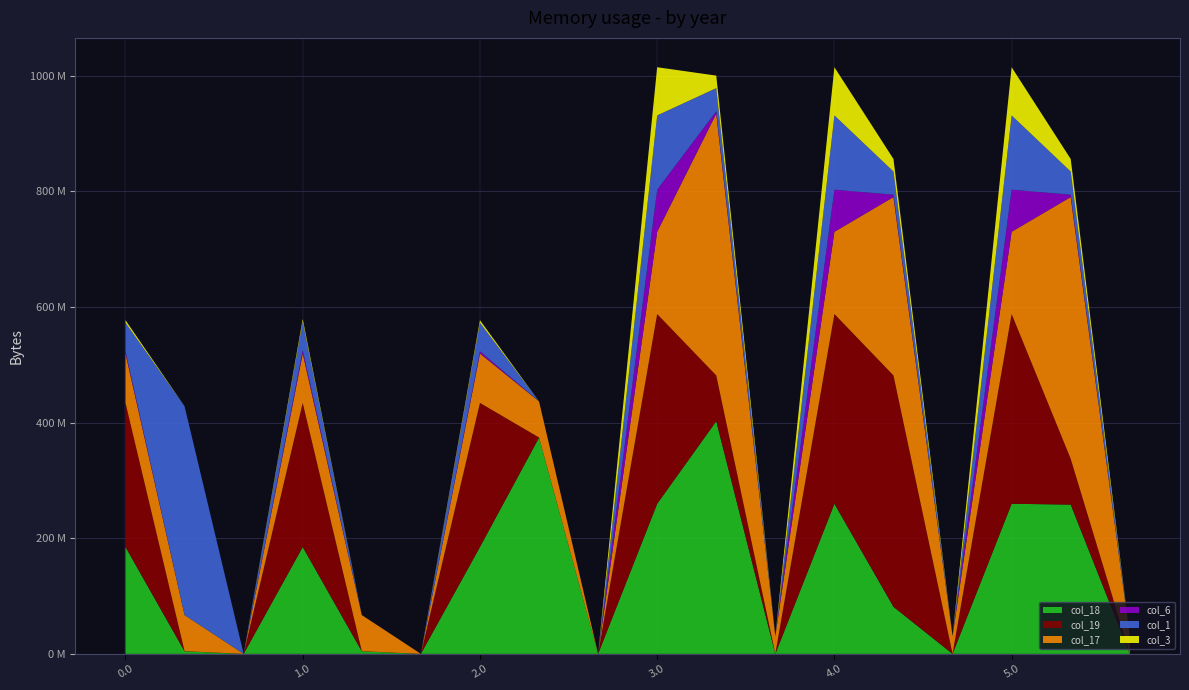

Reading left to right, what are all the values shown in this chart?

col_18: 0.0=184.9	0.1=4.5	0.2=0.0	1.0=184.9	1.1=4.5	1.2=0.0	2.0=184.9	2.1=374.0	2.2=0.0	3.0=259.6	3.1=402.4	3.2=0.0	4.0=259.6	4.1=81.4	4.2=0.0	5.0=259.6	5.1=258.1	5.2=0.0
col_19: 0.0=249.2	0.1=0.2	0.2=0.0	1.0=249.2	1.1=0.2	1.2=0.0	2.0=249.2	2.1=0.2	2.2=0.0	3.0=328.1	3.1=79.2	3.2=0.0	4.0=328.1	4.1=400.2	4.2=0.0	5.0=328.1	5.1=79.2	5.2=0.0
col_17: 0.0=85.4	0.1=62.4	0.2=0.0	1.0=85.4	1.1=62.4	1.2=0.0	2.0=85.4	2.1=62.4	2.2=0.0	3.0=142.2	3.1=452.8	3.2=30.5	4.0=142.2	4.1=308.6	4.2=30.5	5.0=142.2	5.1=452.8	5.2=30.5
col_6: 0.0=3.8	0.1=0.0	0.2=0.0	1.0=5.7	1.1=0.0	1.2=0.0	2.0=3.8	2.1=0.0	2.2=0.0	3.0=72.8	3.1=4.0	3.2=0.0	4.0=72.8	4.1=4.0	4.2=0.0	5.0=72.8	5.1=4.0	5.2=0.0
col_1: 0.0=49.5	0.1=361.1	0.2=0.0	1.0=49.5	1.1=0.0	1.2=0.0	2.0=49.5	2.1=0.0	2.2=0.0	3.0=128.5	3.1=40.1	3.2=0.0	4.0=128.5	4.1=40.1	4.2=0.0	5.0=128.5	5.1=40.1	5.2=0.0
col_3: 0.0=4.4	0.1=0.0	0.2=0.0	1.0=4.4	1.1=0.0	1.2=0.0	2.0=4.4	2.1=0.0	2.2=0.0	3.0=83.4	3.1=21.7	3.2=0.0	4.0=83.4	4.1=21.7	4.2=0.0	5.0=83.4	5.1=21.7	5.2=0.0